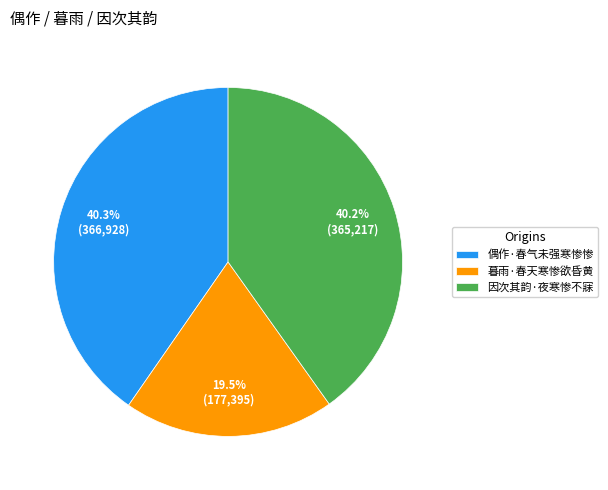

How many slices are in this pie chart?

3